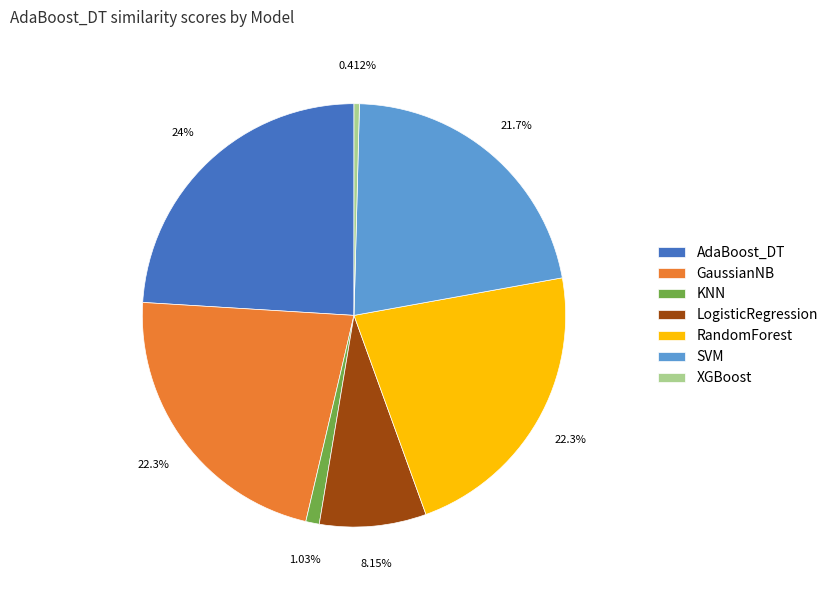

Does AdaBoost_DT account for over 50% of the chart?

No